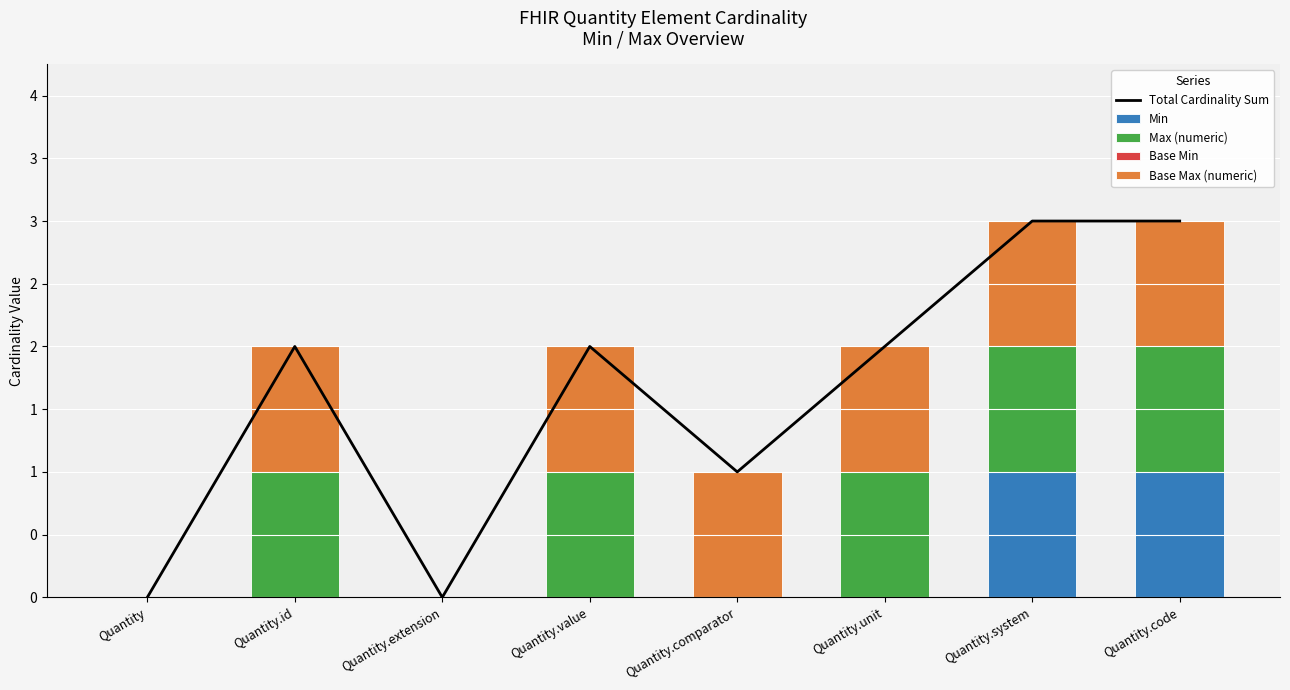

Which series has the largest total across all categories?

Total Cardinality Sum